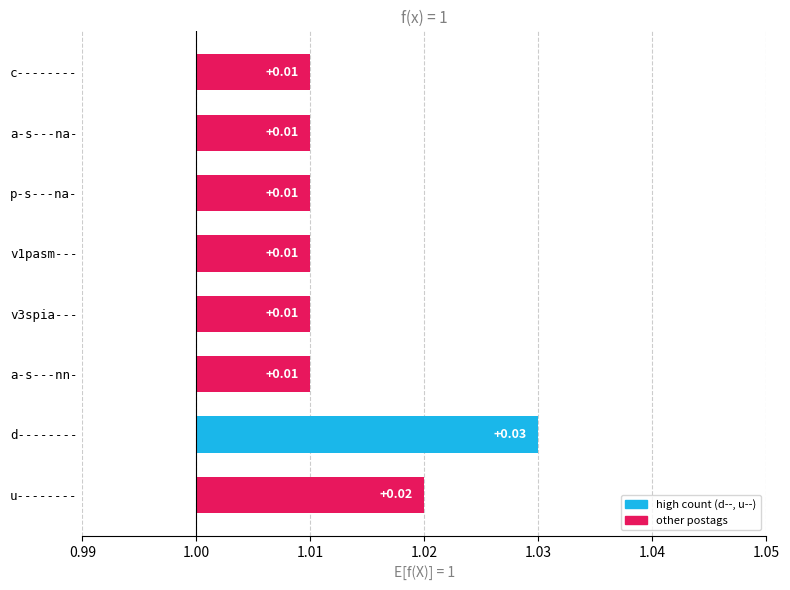

Are the bars grouped side by side (vs. stacked)?

No